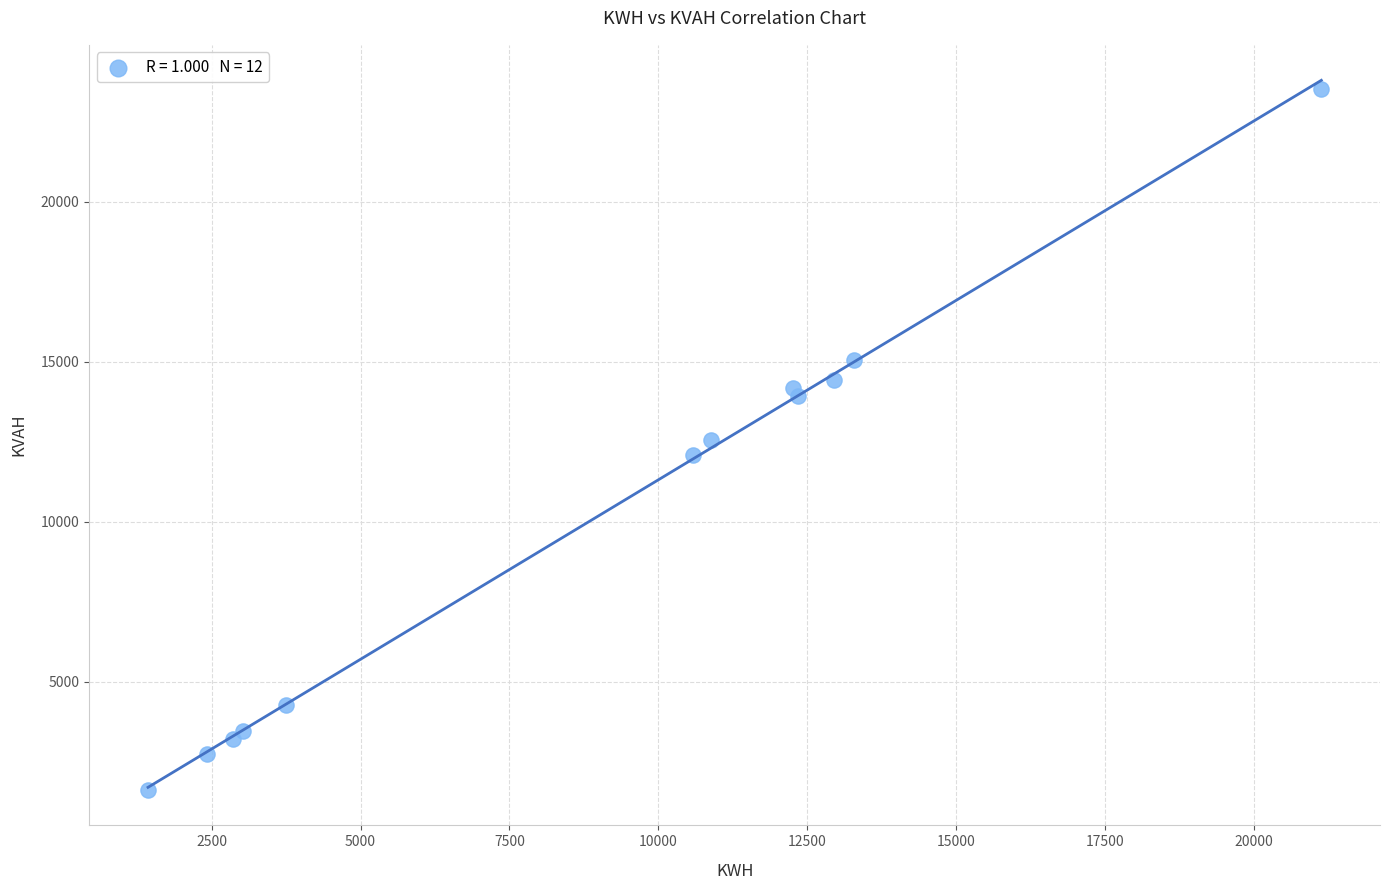

What is the range of X values (max minus min)?

19699.8